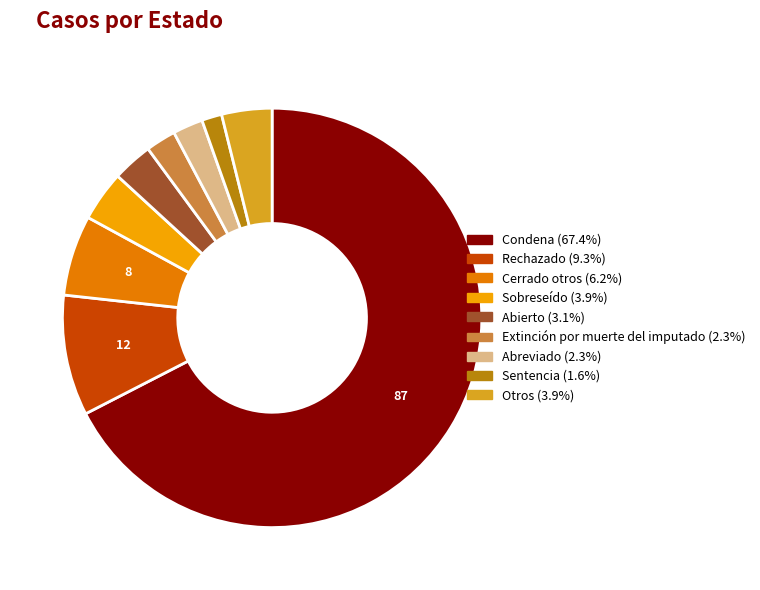

Is there a majority slice in this chart?

Yes